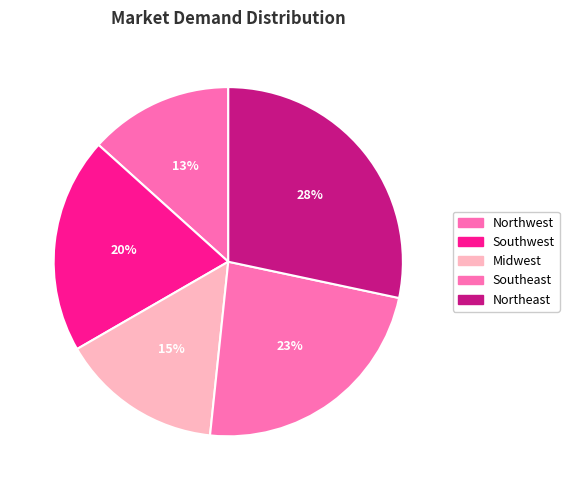

Which slice is the smallest?

Northwest